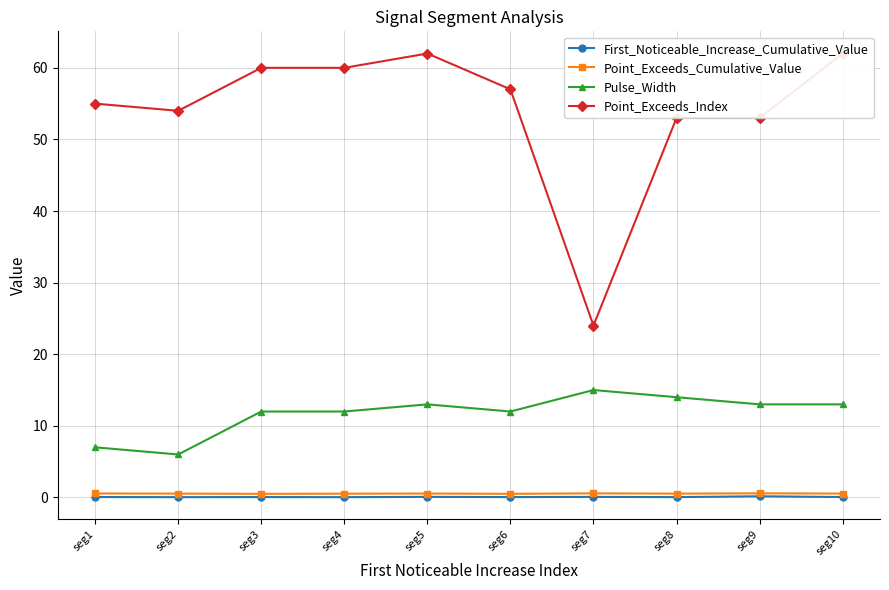

Reading left to right, what are all the values shown in this chart?

First_Noticeable_Increase_Cumulative_Value: 0.1	0.0	0.1	0.0	0.1	0.1	0.1	0.0	0.2	0.1
Point_Exceeds_Cumulative_Value: 0.6	0.5	0.5	0.5	0.5	0.5	0.6	0.5	0.6	0.5
Pulse_Width: 7.0	6.0	12.0	12.0	13.0	12.0	15.0	14.0	13.0	13.0
Point_Exceeds_Index: 55.0	54.0	60.0	60.0	62.0	57.0	24.0	53.0	53.0	62.0